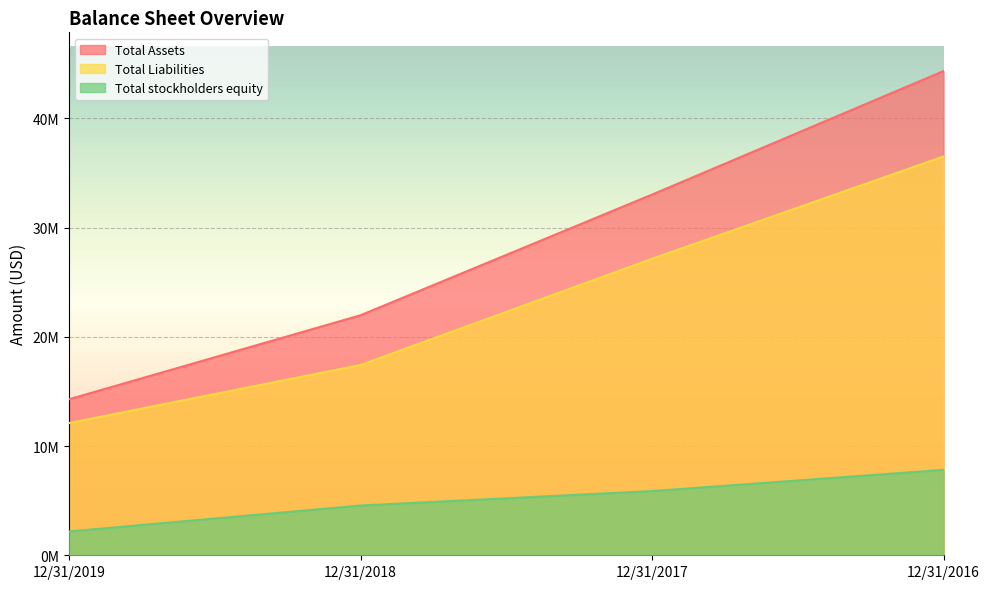

Which series has the largest range (max minus min)?

Total Assets